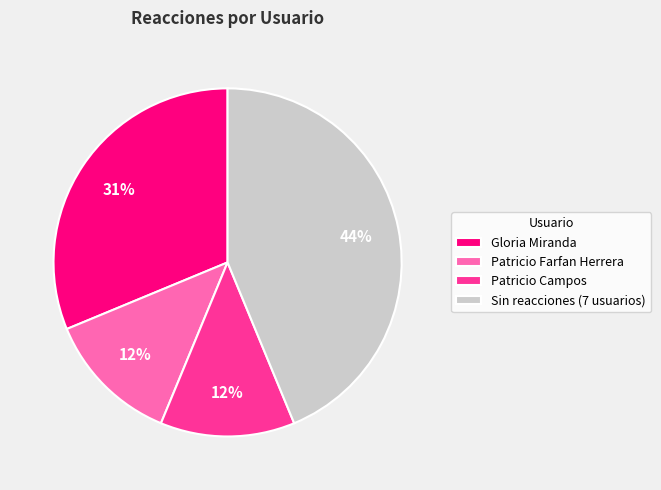

Count the number of slices in the pie.

4